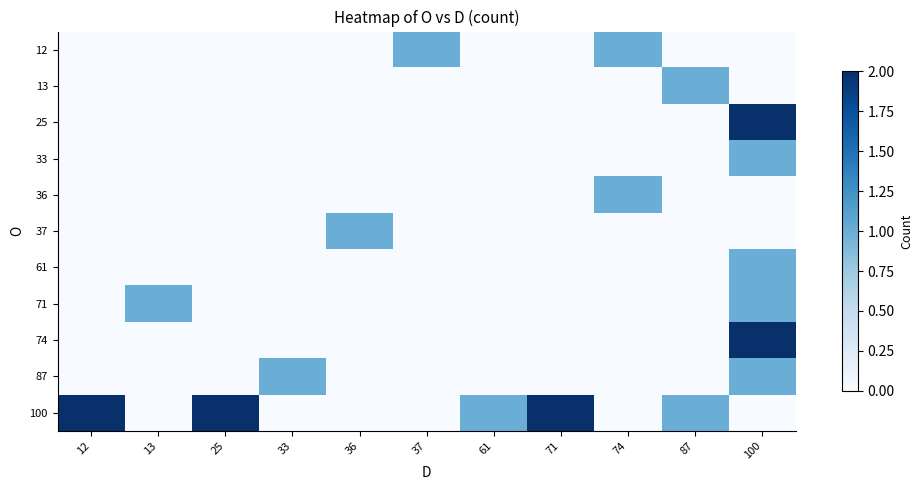

Reading left to right, list all the values displayed in this chart.

12: 12=0	13=0	25=0	33=0	36=0	37=1	61=0	71=0	74=1	87=0	100=0
13: 12=0	13=0	25=0	33=0	36=0	37=0	61=0	71=0	74=0	87=1	100=0
25: 12=0	13=0	25=0	33=0	36=0	37=0	61=0	71=0	74=0	87=0	100=2
33: 12=0	13=0	25=0	33=0	36=0	37=0	61=0	71=0	74=0	87=0	100=1
36: 12=0	13=0	25=0	33=0	36=0	37=0	61=0	71=0	74=1	87=0	100=0
37: 12=0	13=0	25=0	33=0	36=1	37=0	61=0	71=0	74=0	87=0	100=0
61: 12=0	13=0	25=0	33=0	36=0	37=0	61=0	71=0	74=0	87=0	100=1
71: 12=0	13=1	25=0	33=0	36=0	37=0	61=0	71=0	74=0	87=0	100=1
74: 12=0	13=0	25=0	33=0	36=0	37=0	61=0	71=0	74=0	87=0	100=2
87: 12=0	13=0	25=0	33=1	36=0	37=0	61=0	71=0	74=0	87=0	100=1
100: 12=2	13=0	25=2	33=0	36=0	37=0	61=1	71=2	74=0	87=1	100=0